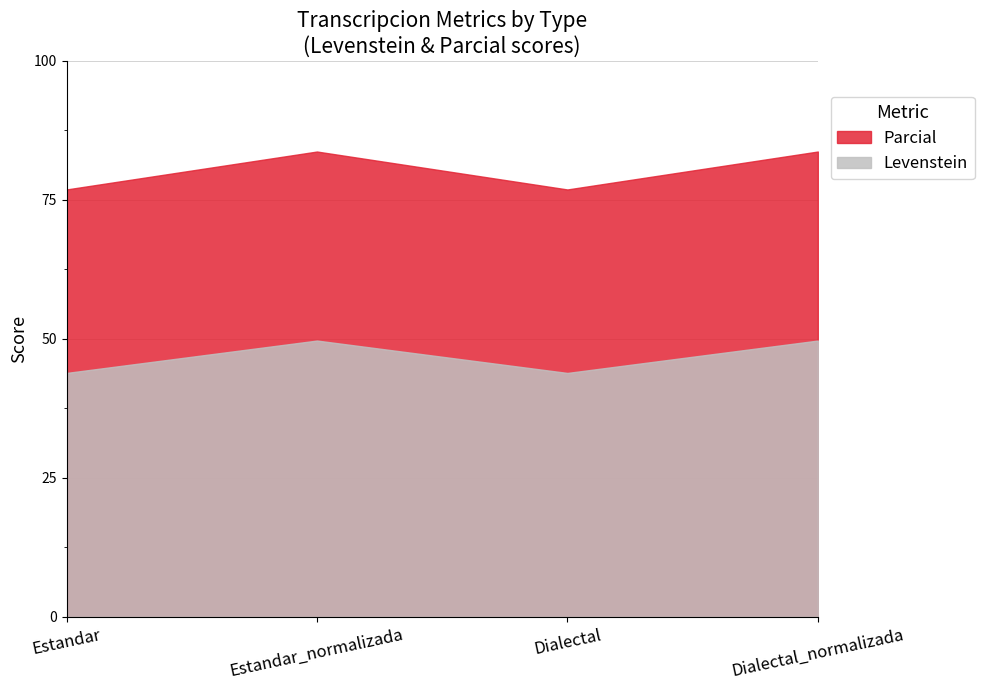

At Estandar_normalizada, list the series in order from smallest to largest.

Levenstein, Parcial